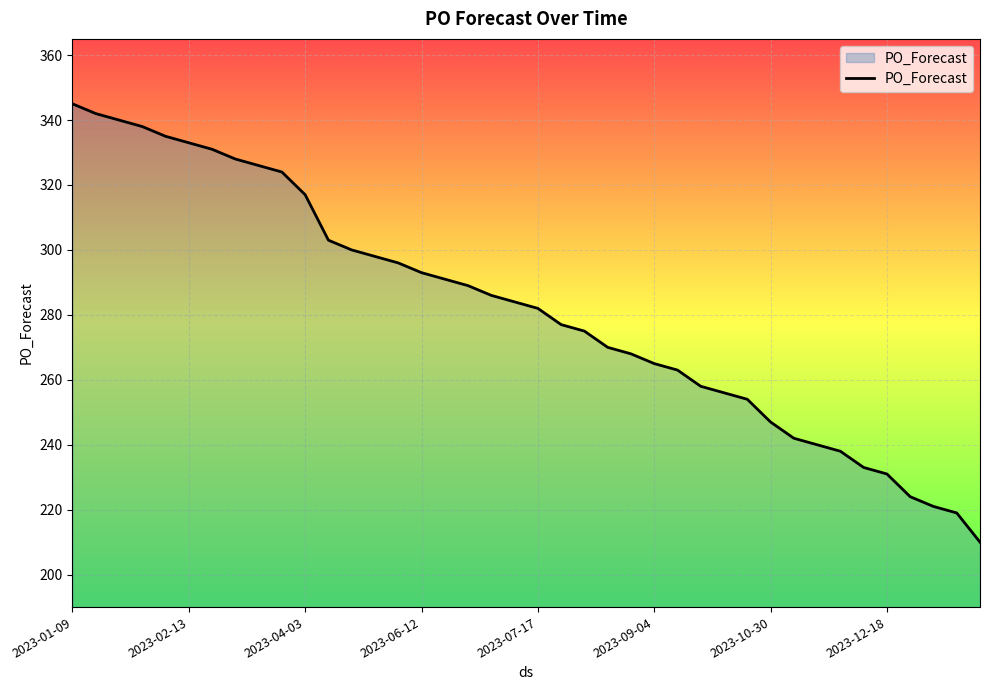

What is the average value?

282